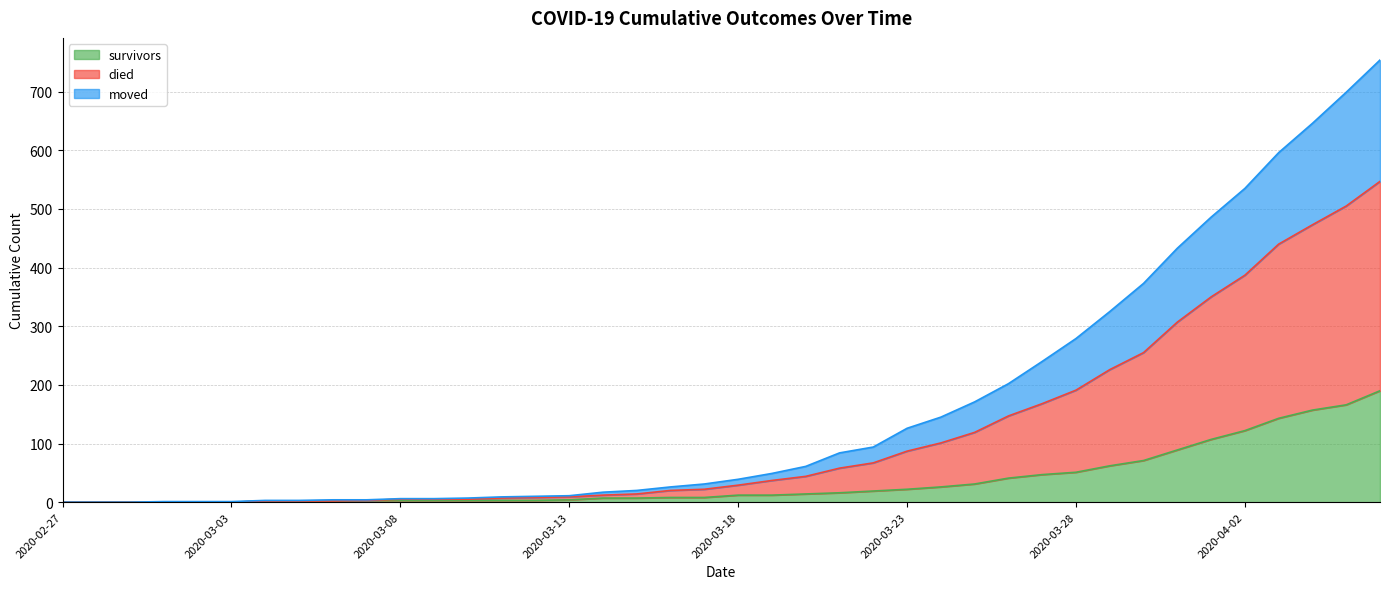

What is the total value across all series at 2020-03-02?

1